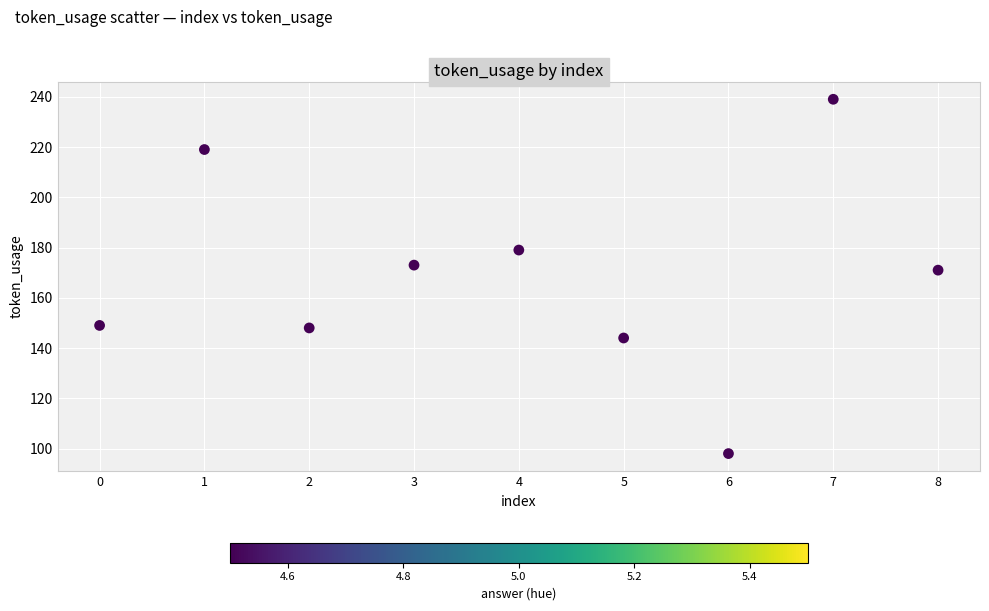

What is the average Y value?

169